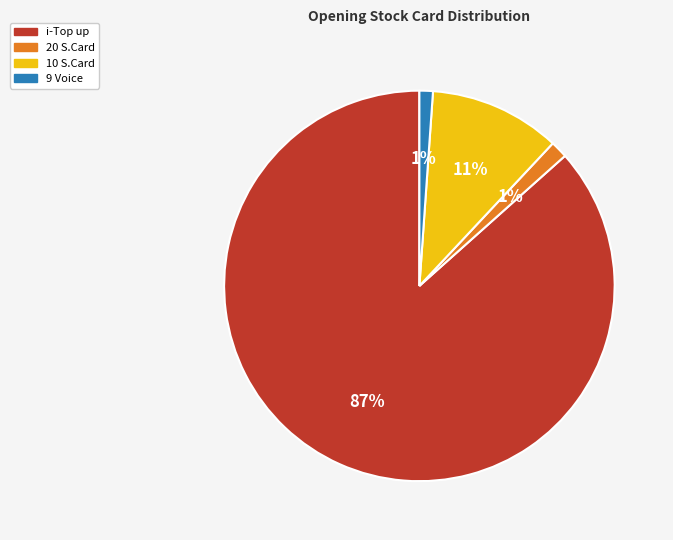

Is it true that 9 Voice is 7% of the pie?

False